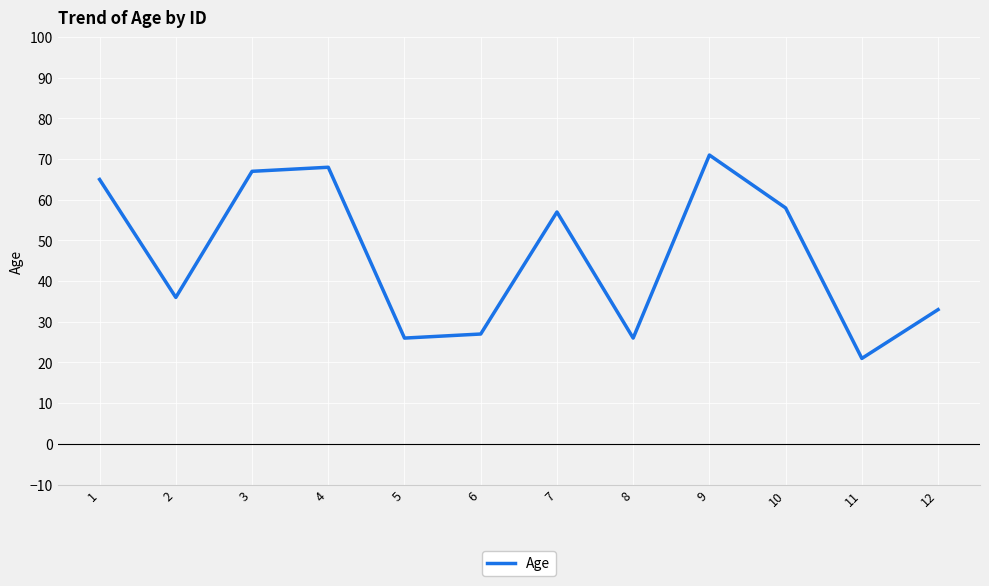

What is the difference between the maximum and second lowest values?

45